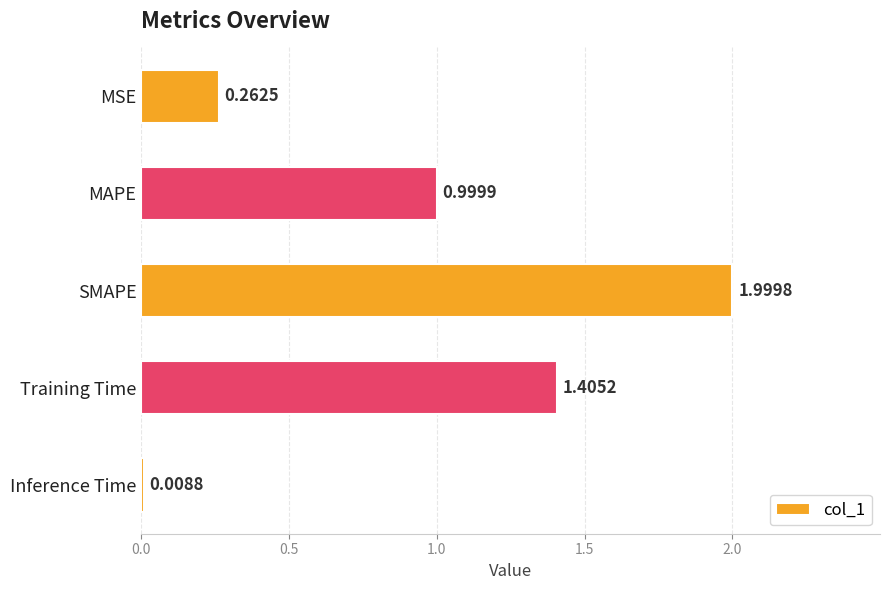

What is the change in value from MSE to Inference Time?

-0.3